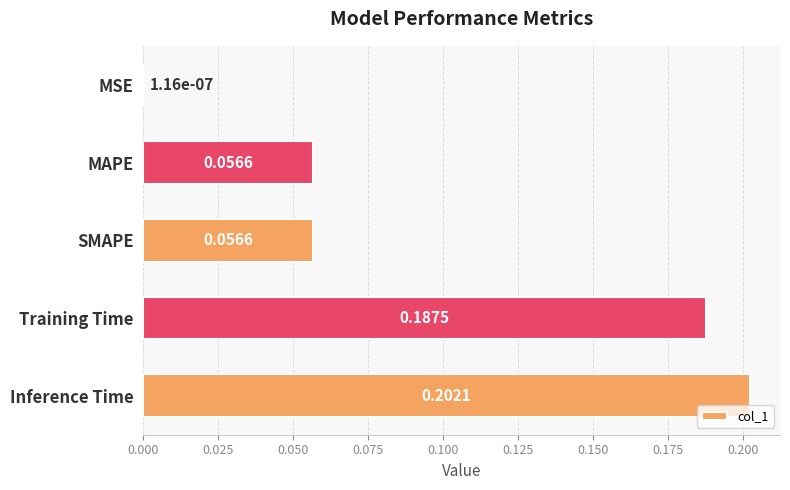

At which category does the chart reach its peak across all series?

Inference Time